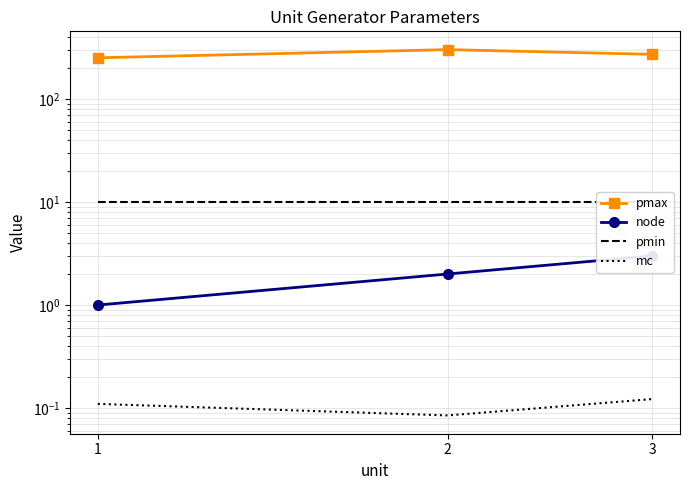

At which category does the chart reach its minimum across all series?

2